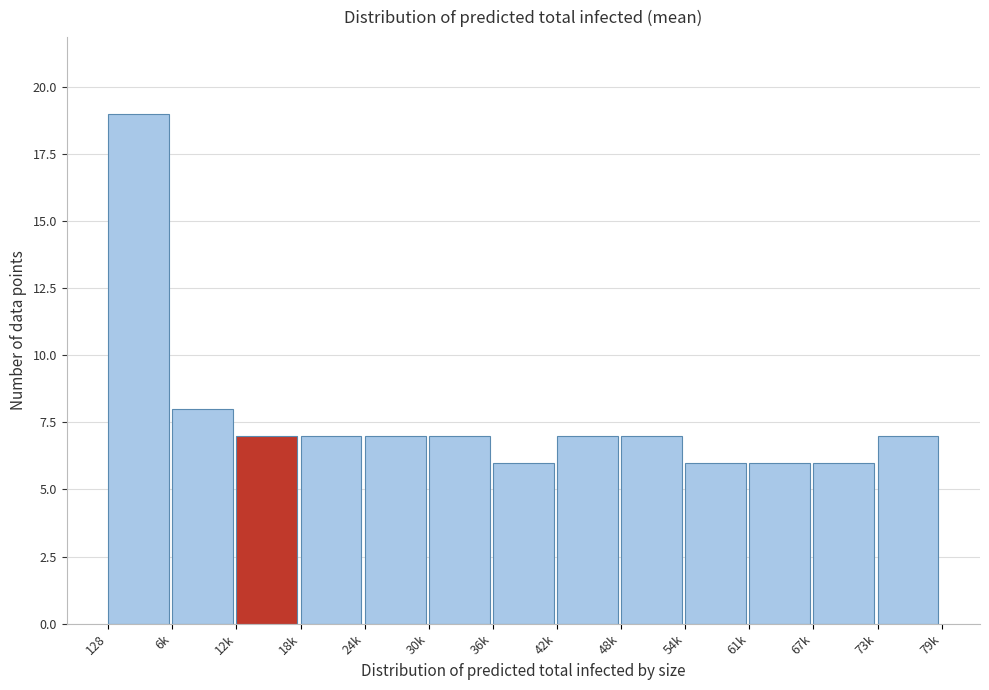

Reading left to right, extract all data points from this chart.

128=19	6k=8	12k=7	18k=7	24k=7	30k=7	36k=6	42k=7	48k=7	54k=6	61k=6	67k=6	73k=7